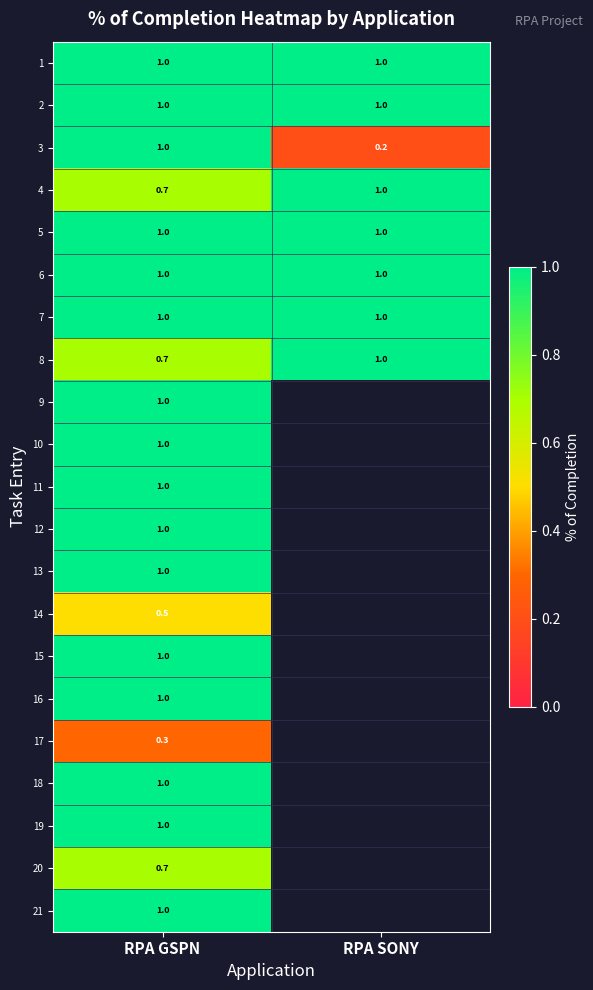

At how many categories does at least one series exceed 0?

2